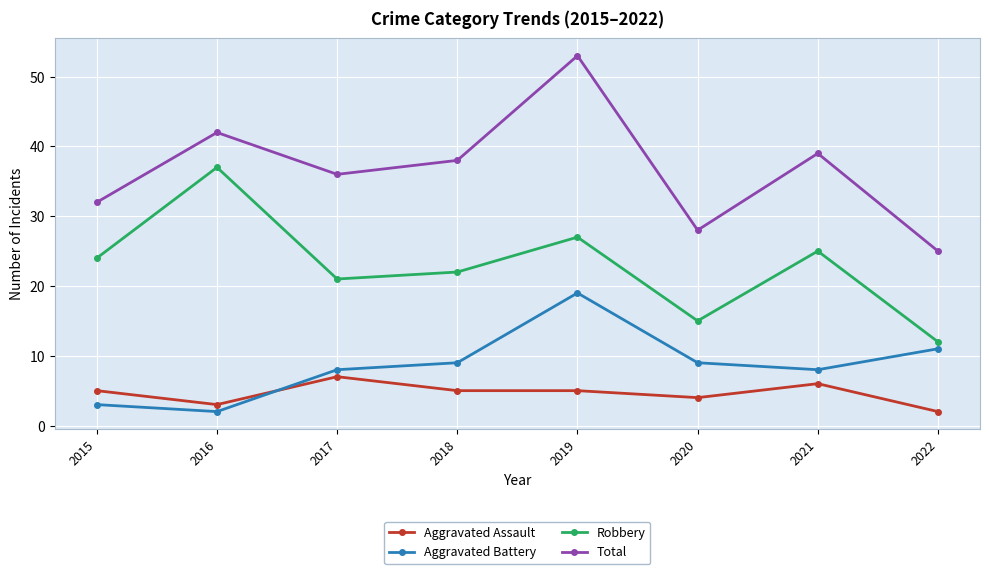

Which series has the largest total across all categories?

Total